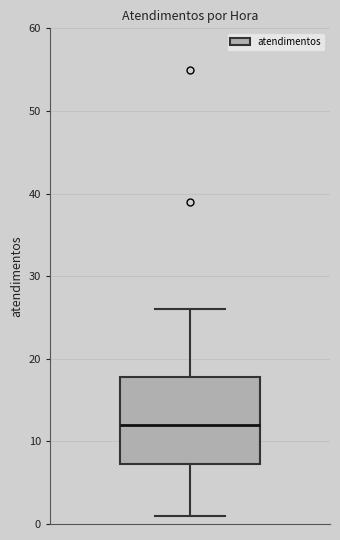

Transcribe this box plot: give where the median line is, the range the box spans, and where the two whiskers end, as read against the y-axis. The values are not printed on the chart, so give them approximately, as read against the axis.

median 12, box 7 to 18, whiskers 1 to 26